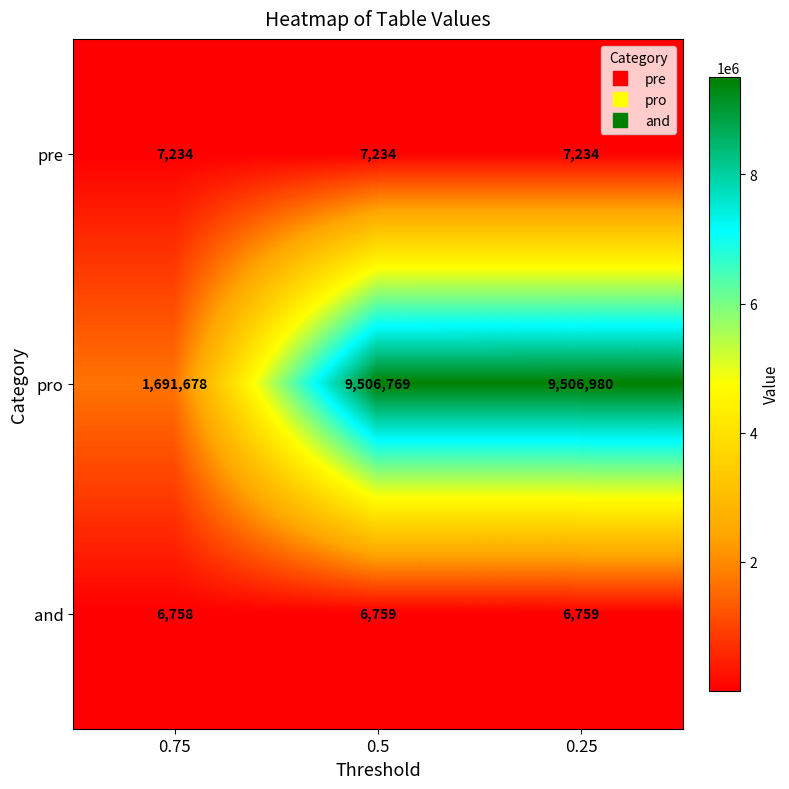

What is the greatest value displayed?

9506980